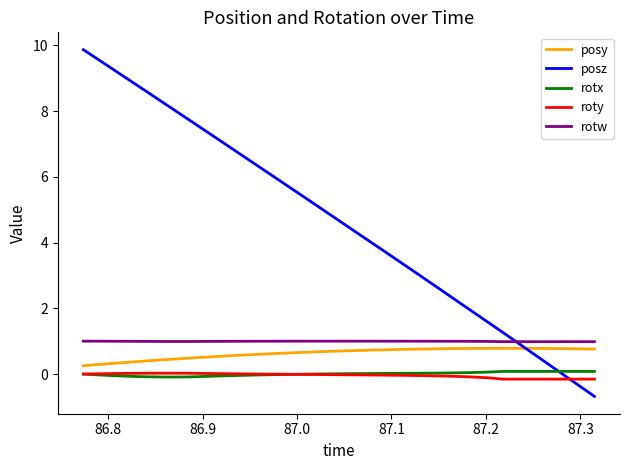

True or false: posy and roty cross at least once.

False